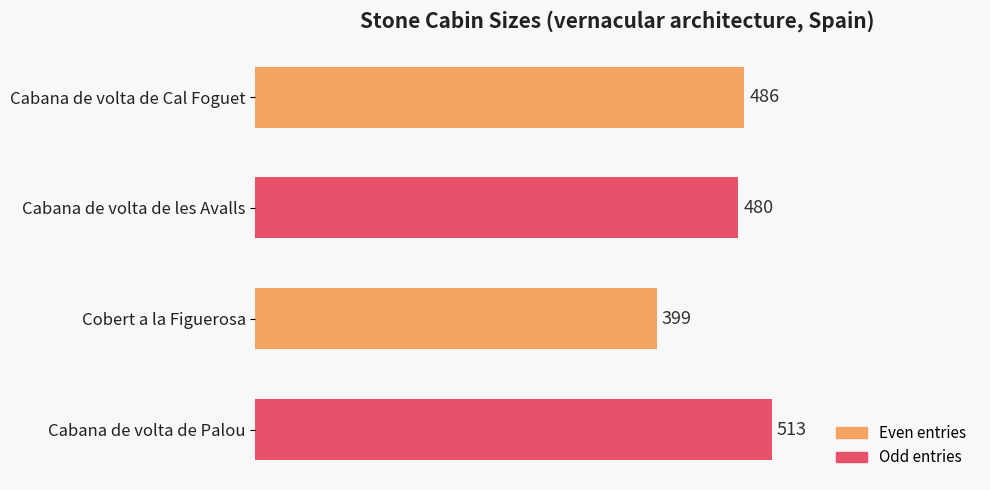

What is the change in value from Cabana de volta de Cal Foguet to Cobert a la Figuerosa?

-87